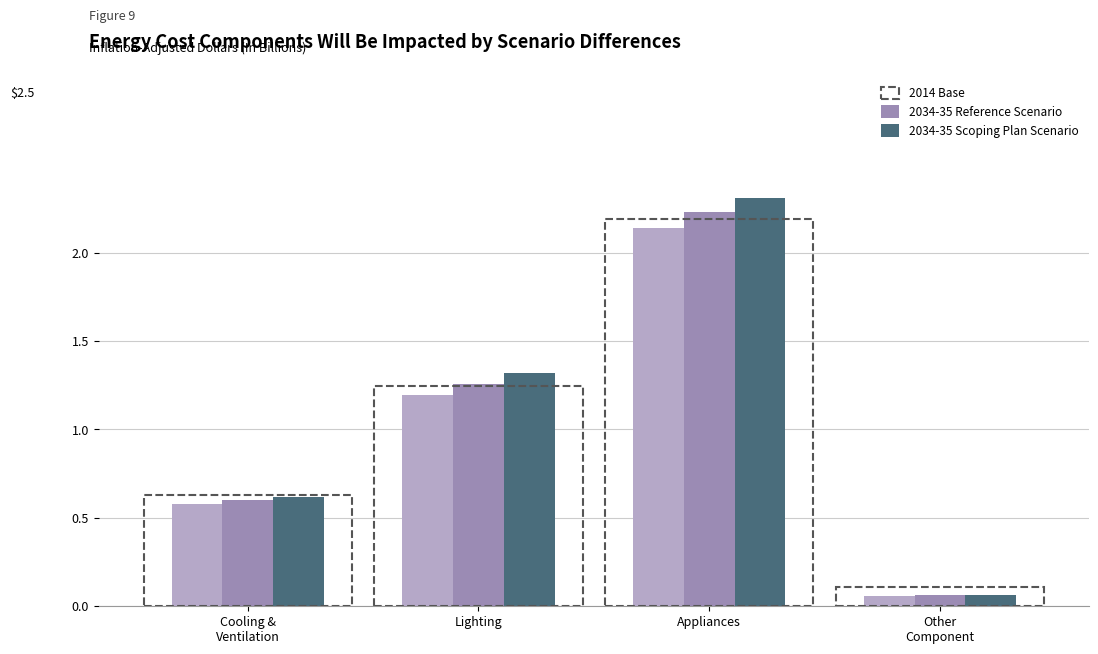

Does the chart contain stacked bars?

No